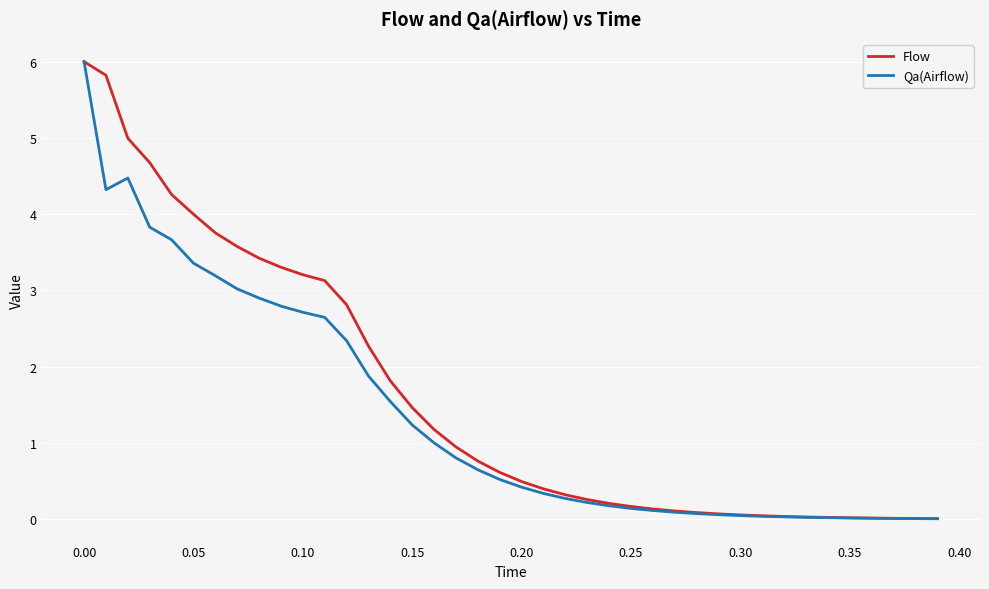

What is the maximum value for Qa(Airflow)?

6.0